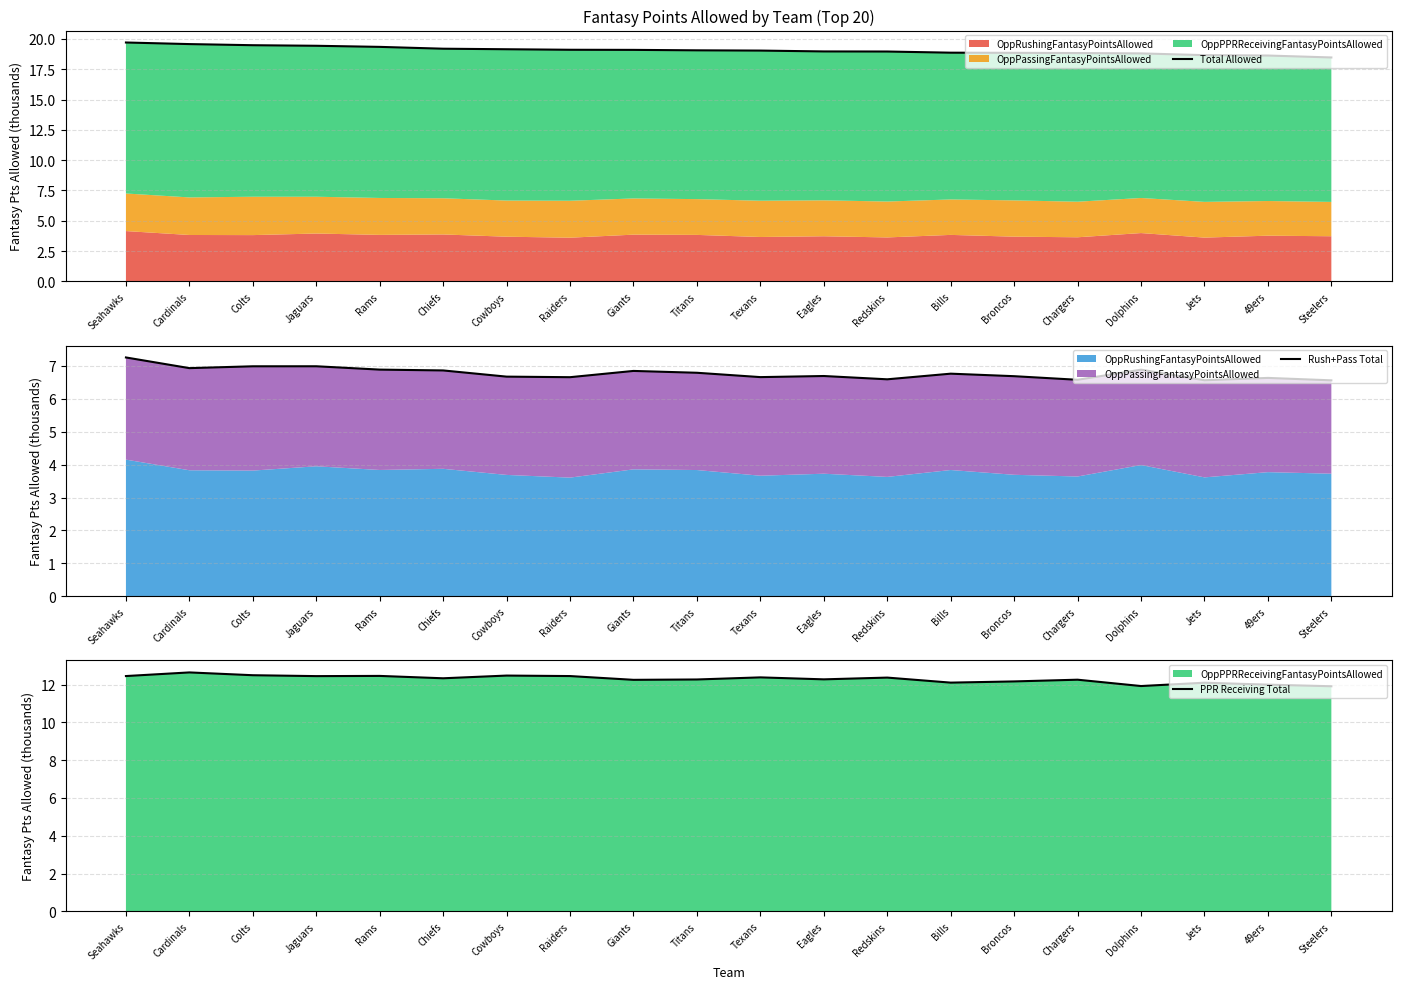

Between Rams and Chargers, which series saw the biggest shift?

Total Allowed